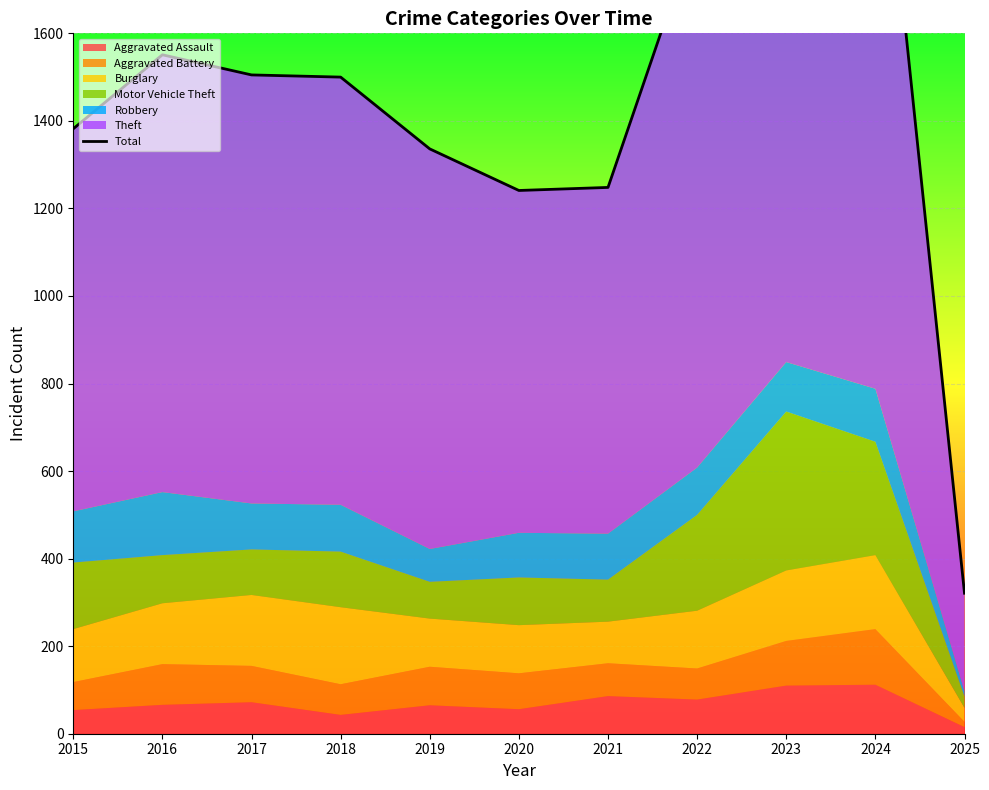

Which has a higher value, 2023 or 2018?

2023